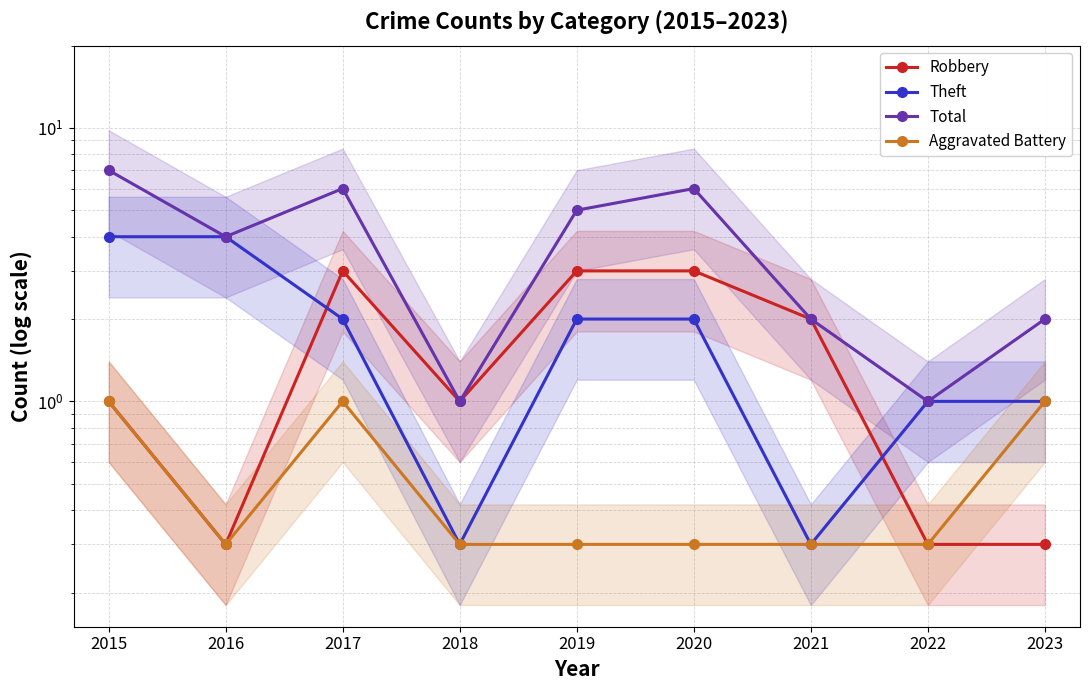

Count the Total values in the range 2 to 6.

6